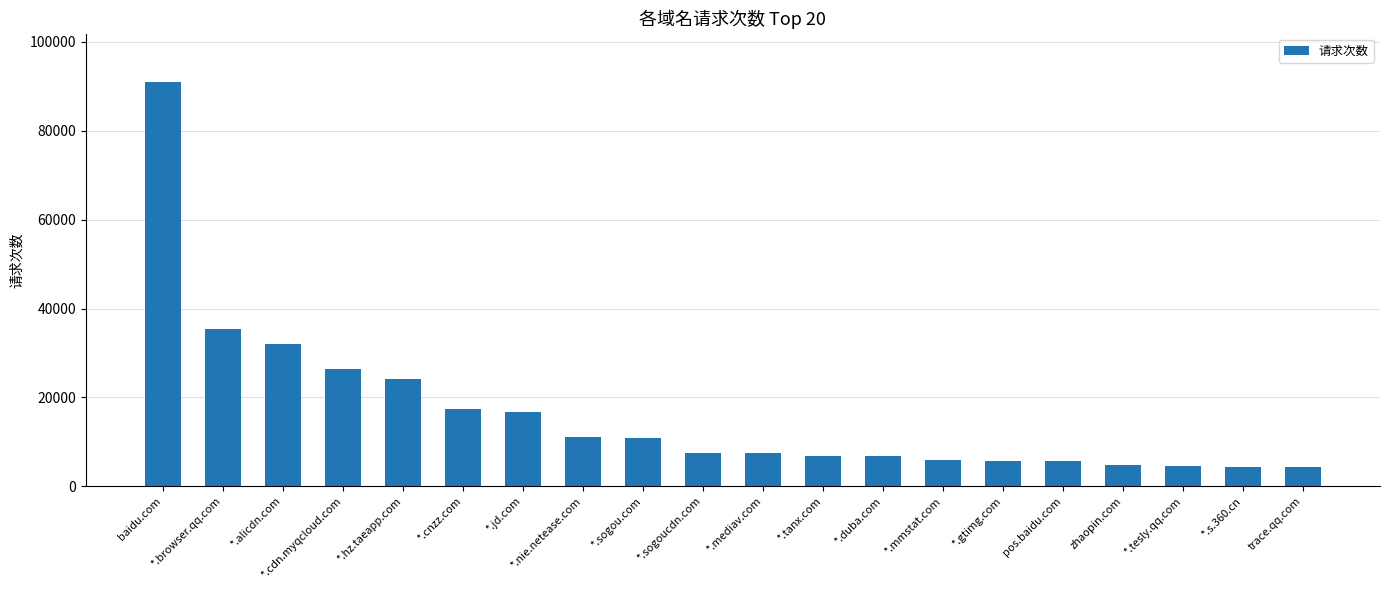

What is the change in value from *.sogoucdn.com to *.mediav.com?

-144